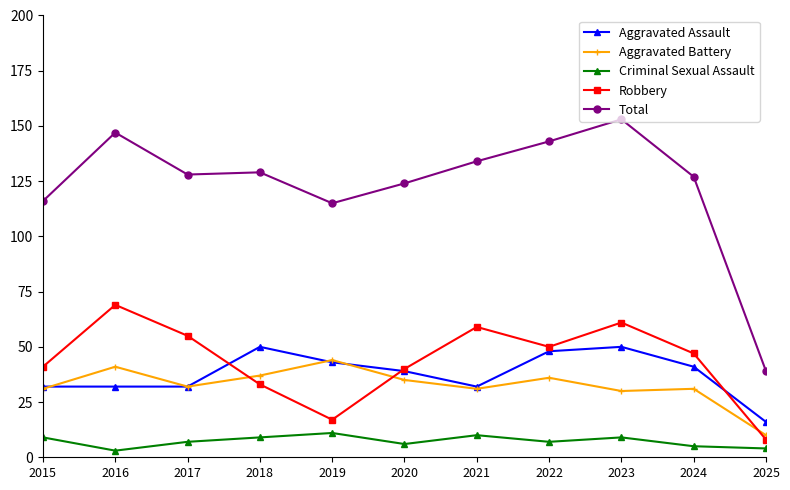

Which series has the largest range (max minus min)?

Total